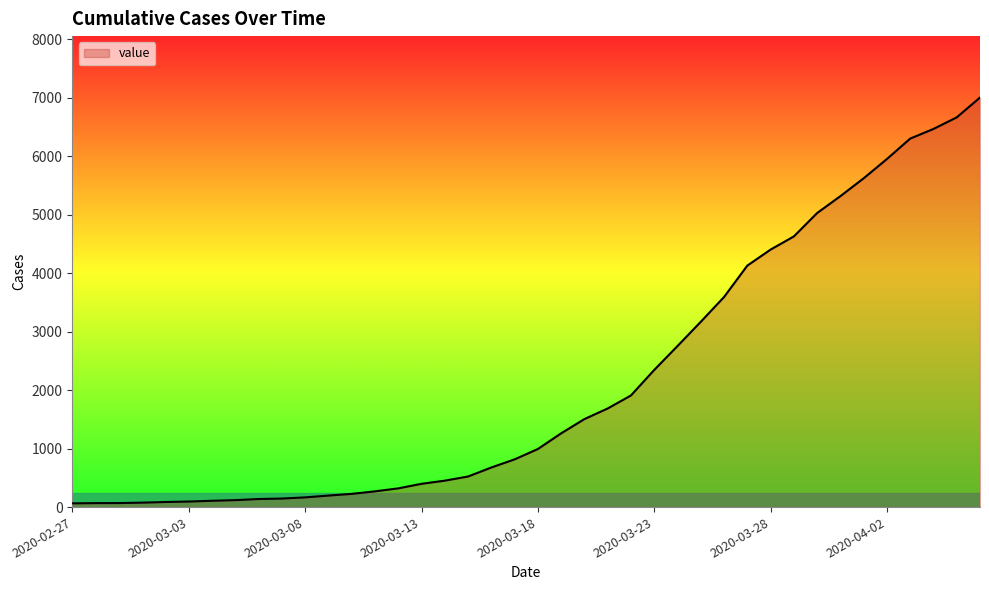

What is the maximum value shown in the chart?

7003